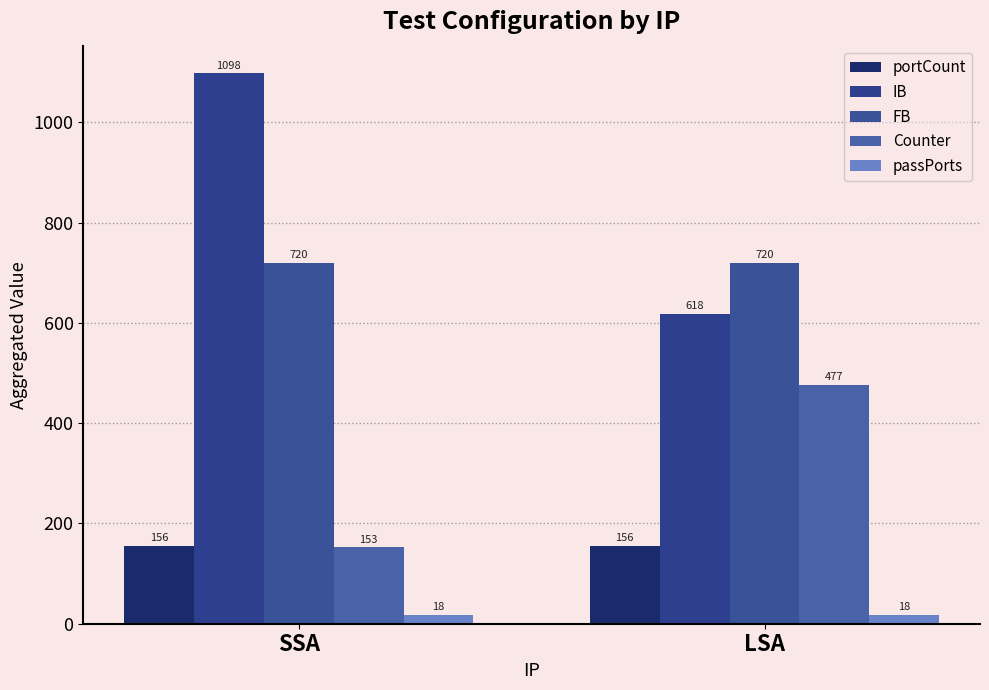

Reading left to right, extract all data points from this chart.

portCount: 156	156
IB: 1098	618
FB: 720	720
Counter: 153	477
passPorts: 18	18